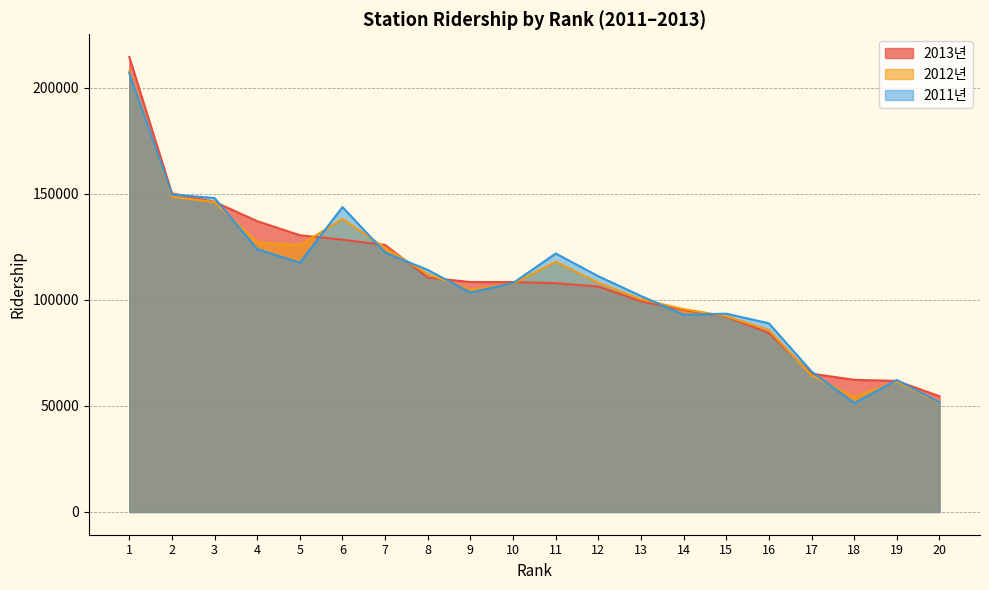

Which has a higher value, 3 or 16?

3